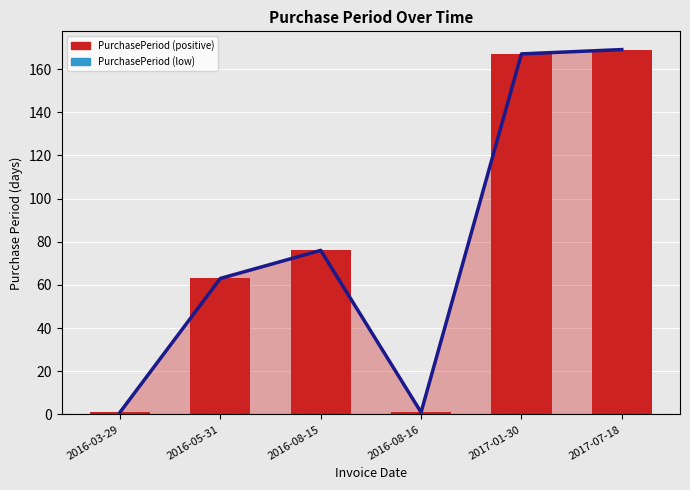

Reading right to left, extract all data points from this chart.

2017-07-18=169	2017-01-30=167	2016-08-16=1	2016-08-15=76	2016-05-31=63	2016-03-29=1